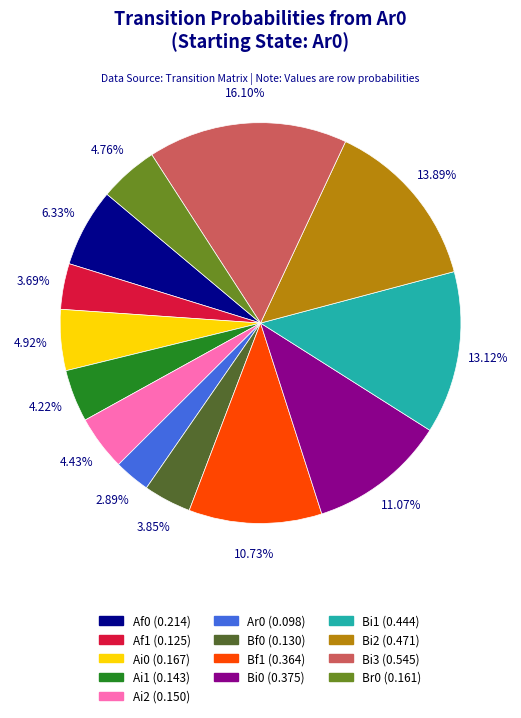

Is there a majority slice in this chart?

No